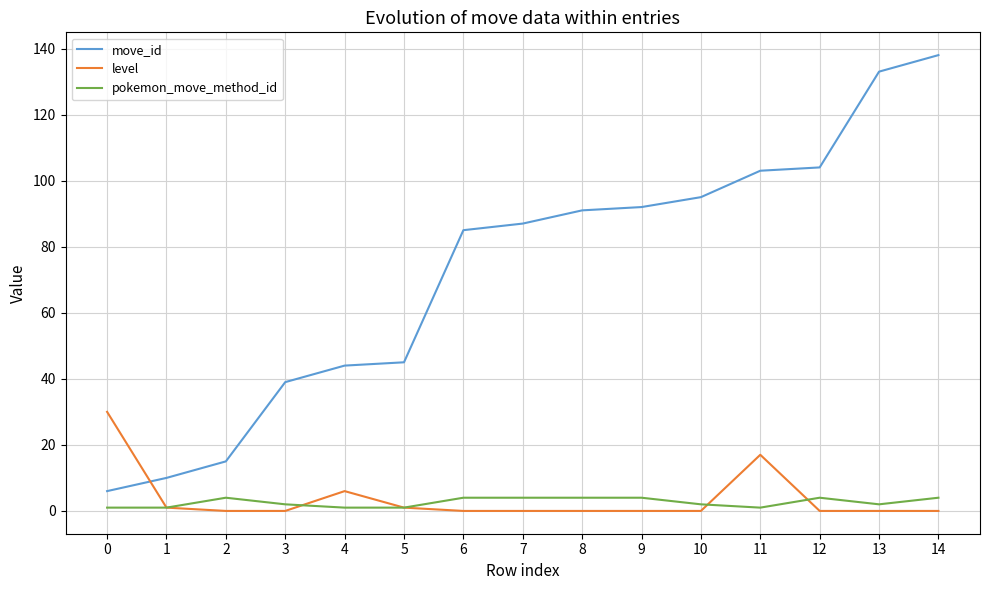

At how many categories does at least one series exceed 130?

2